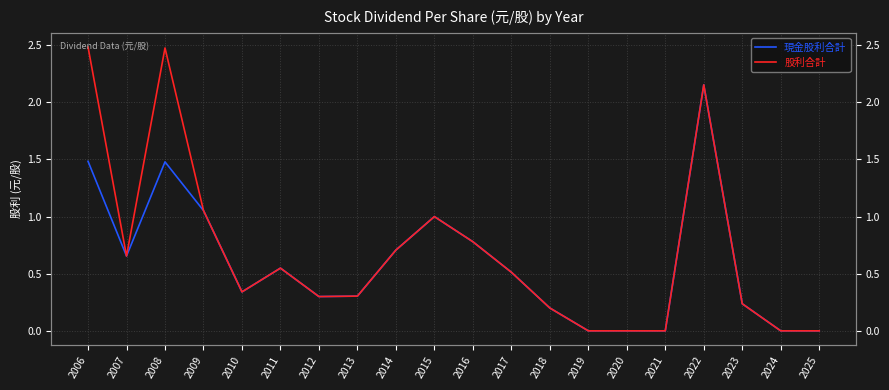

What is the average value of the 股利合計 series?

0.7